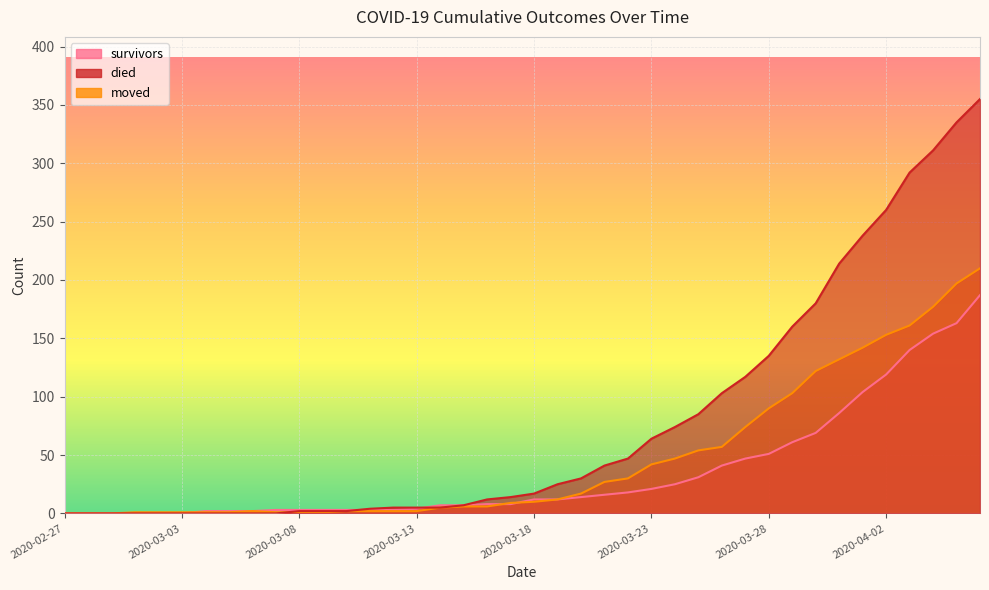

How many lines are shown in the chart?

3